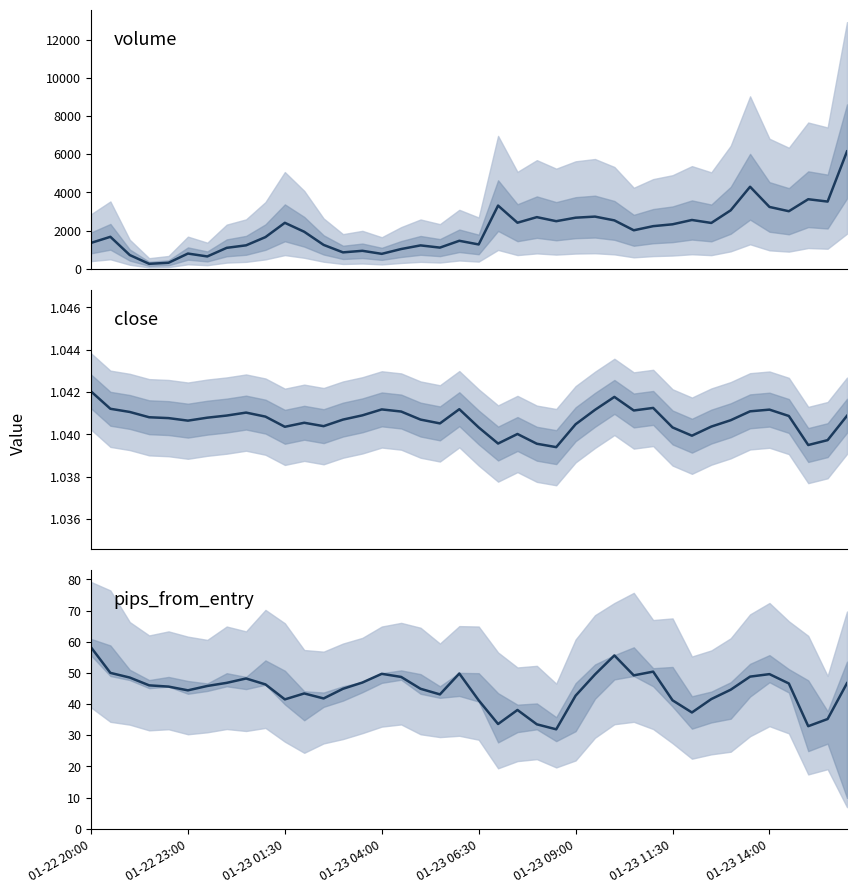

Reading right to left, extract all data points from this chart.

volume: 6148.0	3524.0	3647.0	3019.0	3243.0	4299.0	3067.0	2406.0	2561.0	2335.0	2238.0	2022.0	2540.0	2738.0	2681.0	2498.0	2710.0	2418.0	3314.0	1281.0	1473.0	1116.0	1232.0	1042.0	790.0	949.0	867.0	1258.0	1945.0	2413.0	1666.0	1235.0	1104.0	654.0	805.0	323.0	268.0	727.0	1681.0	1362.0
close: 1.0	1.0	1.0	1.0	1.0	1.0	1.0	1.0	1.0	1.0	1.0	1.0	1.0	1.0	1.0	1.0	1.0	1.0	1.0	1.0	1.0	1.0	1.0	1.0	1.0	1.0	1.0	1.0	1.0	1.0	1.0	1.0	1.0	1.0	1.0	1.0	1.0	1.0	1.0	1.0
pips_from_entry: 46.7	35.2	32.9	46.6	49.6	48.8	44.6	41.6	37.3	41.2	50.4	49.2	55.6	49.5	42.7	31.9	33.5	38.1	33.6	41.2	49.8	43.1	44.9	48.7	49.7	46.9	44.9	41.8	43.4	41.5	46.3	48.2	46.8	45.8	44.4	45.6	46.0	48.5	50.0	58.2